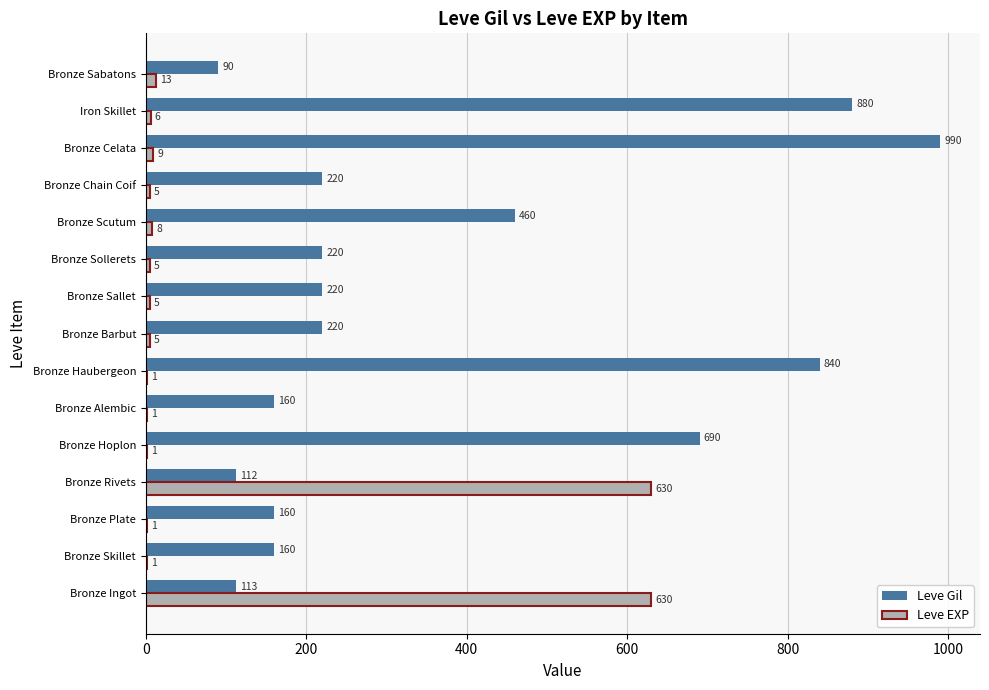

Where is Leve Gil nearest to the value 540?

Bronze Scutum